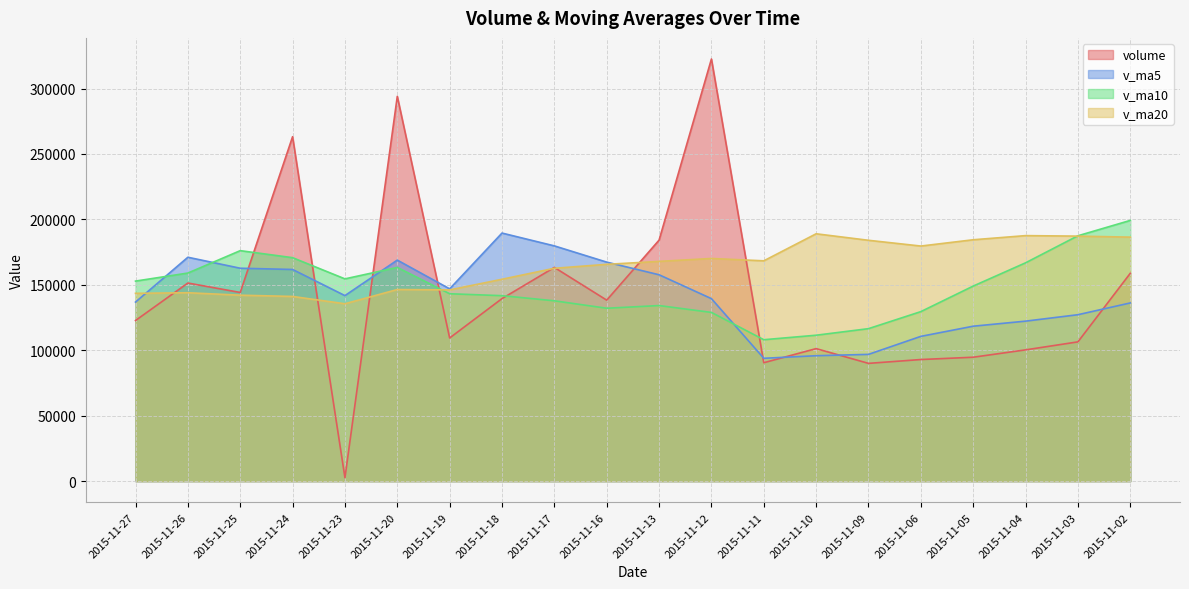

What is the sum of the v_ma10 values at 2015-11-26 and 2015-11-24?

329737.5